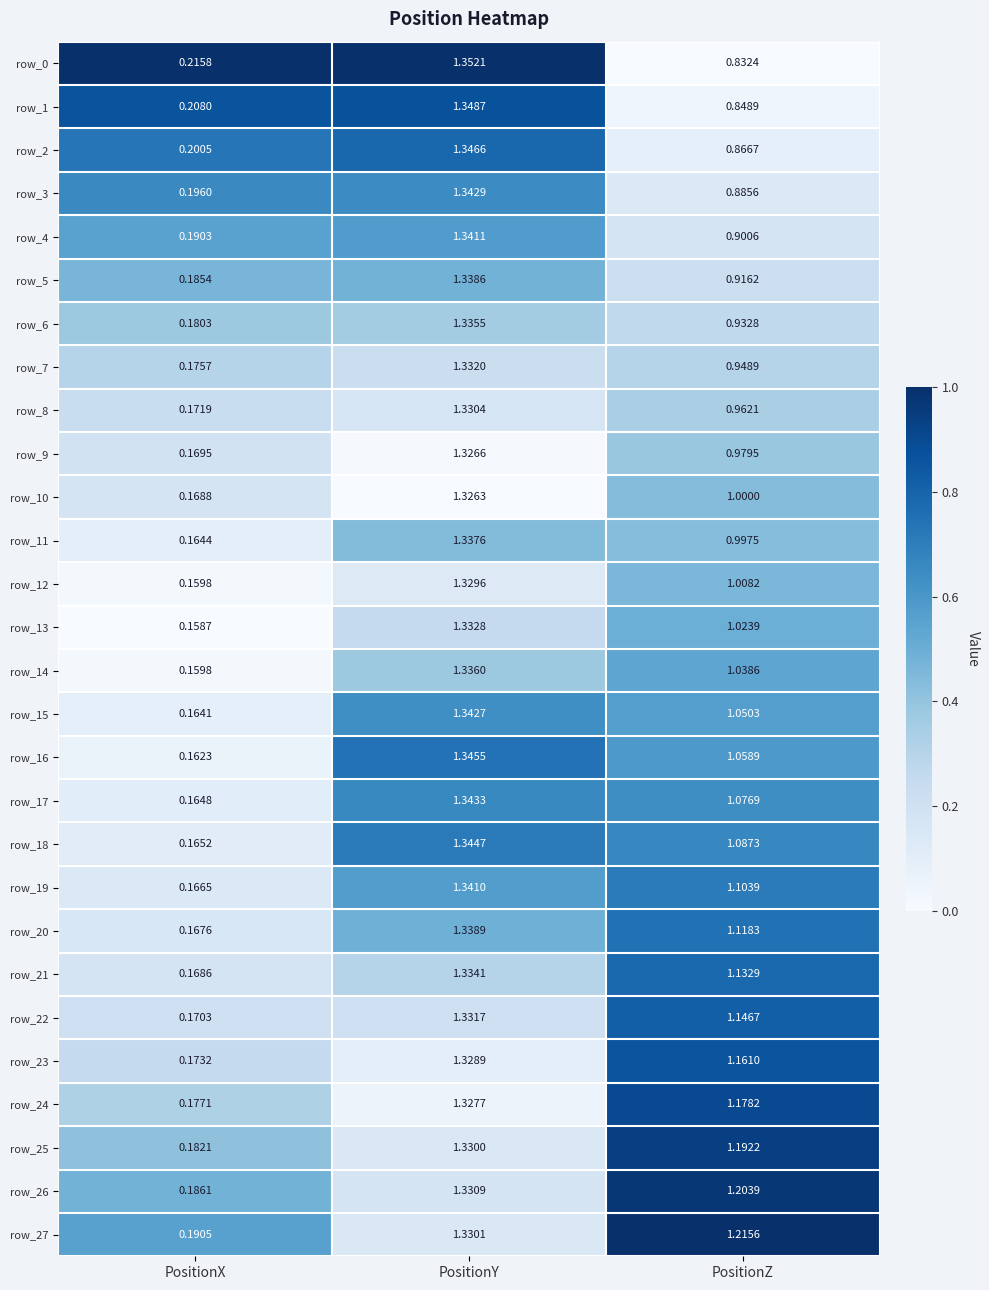

What is the total value across all series at PositionX?

4.9